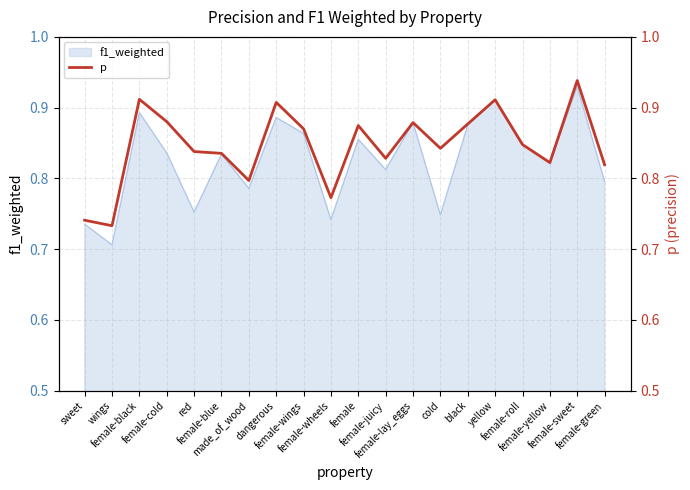

What is the maximum value shown in the chart?

0.9